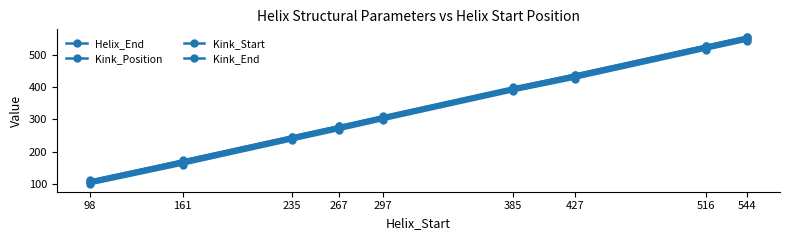

How many values in the Helix_End series are below 309?

4